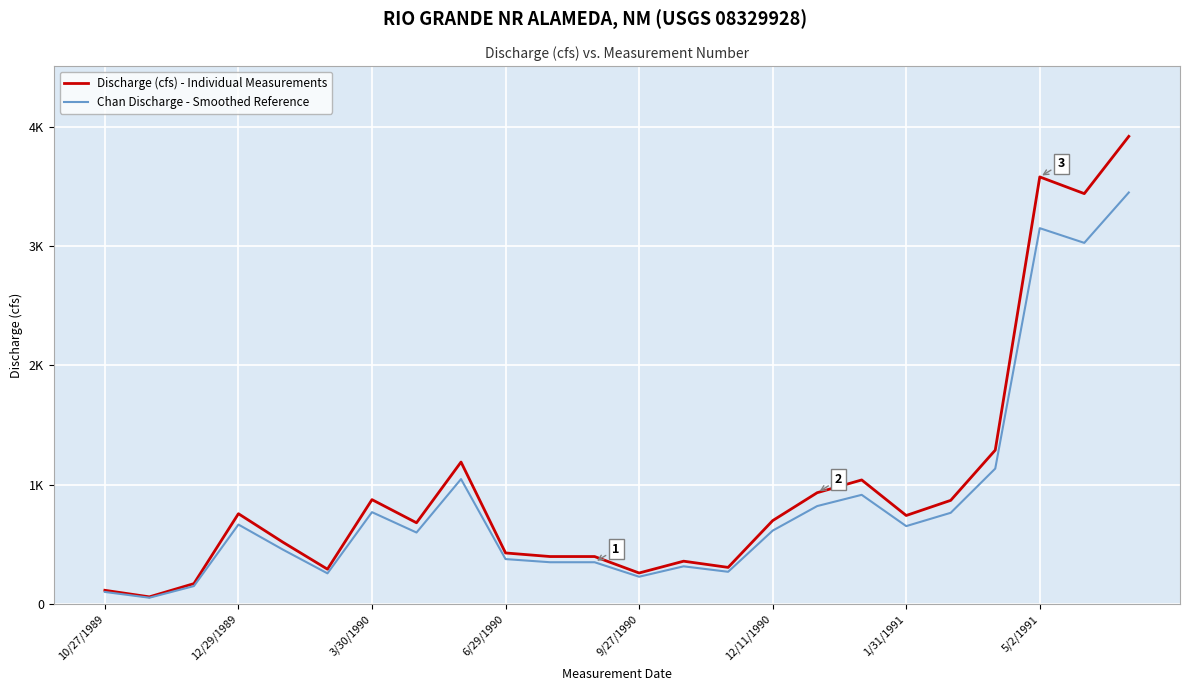

Is this an area chart (filled region under the line)?

No